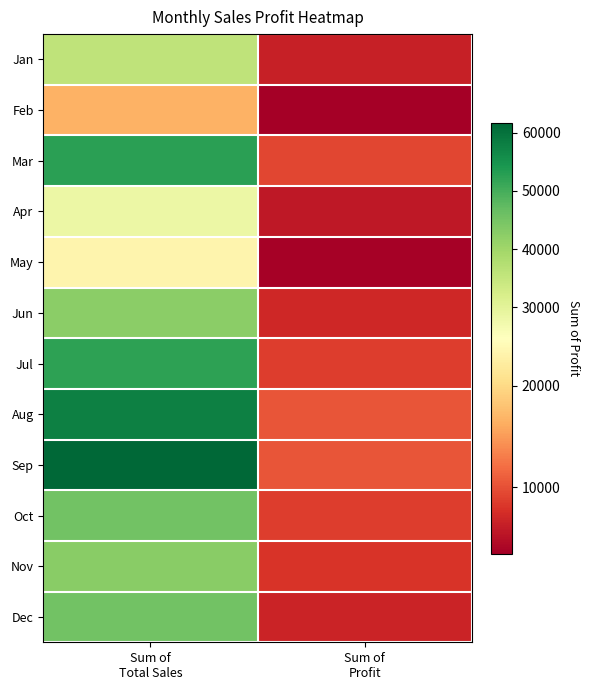

List the series in order of their peak value, lowest first.

Feb, May, Apr, Jan, Jun, Nov, Oct, Dec, Jul, Mar, Aug, Sep